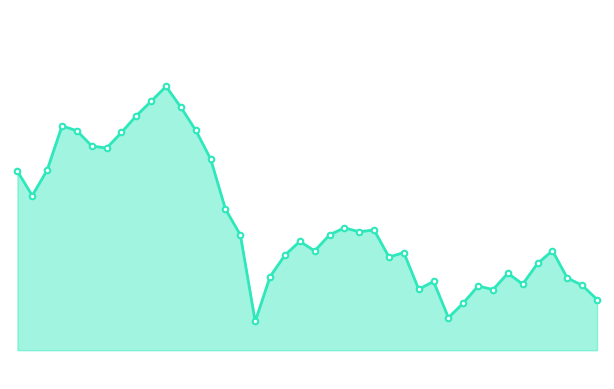

What is the smallest value displayed?

1444.0